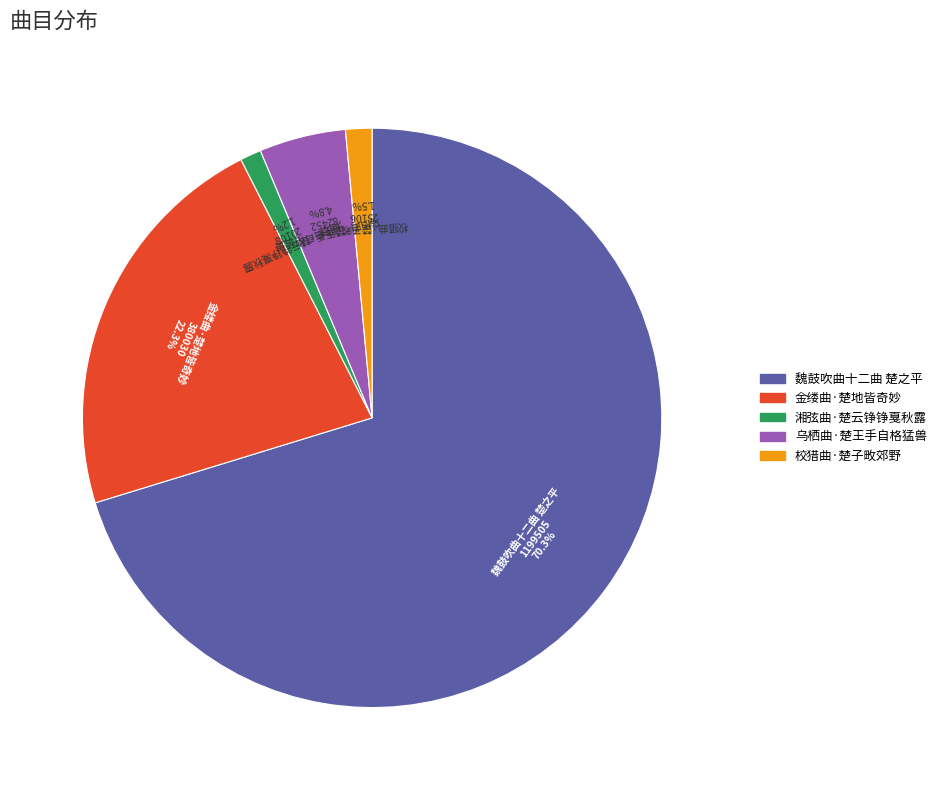

Is the sum of 魏鼓吹曲十二曲 楚之平 and 校猎曲·楚子畋郊野 greater than half?

Yes